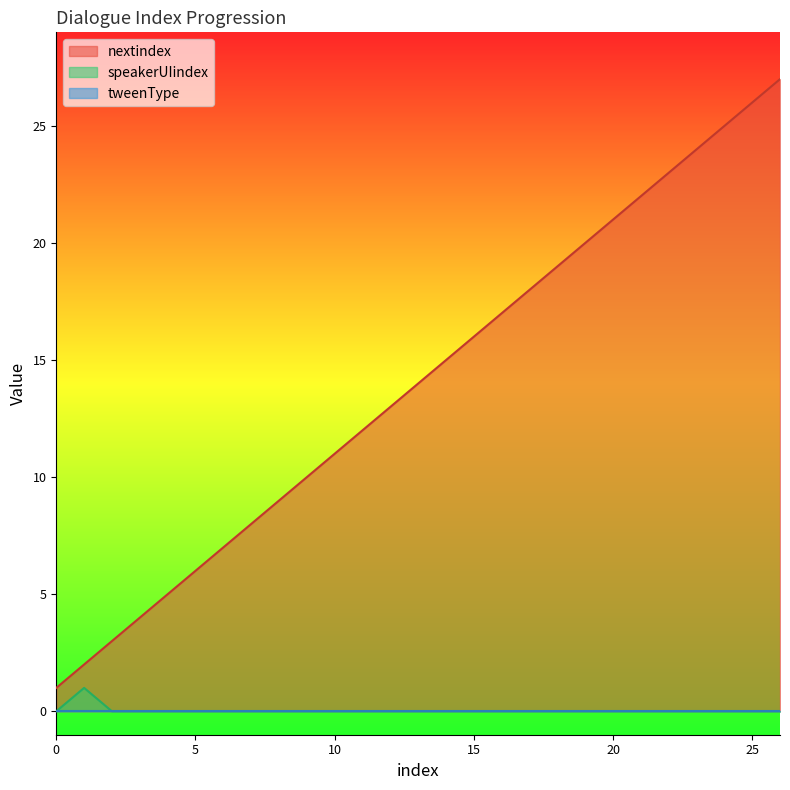

Which series has the largest total across all categories?

nextindex